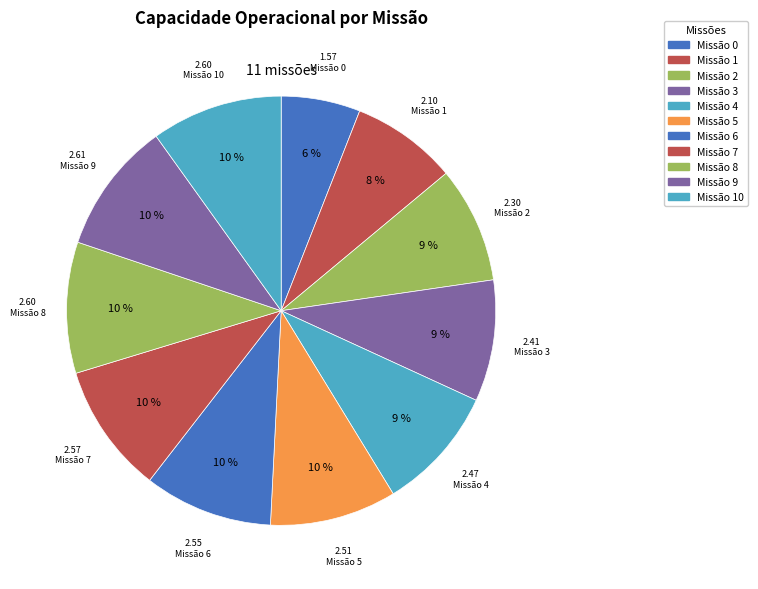

How many segments does this pie chart have?

11